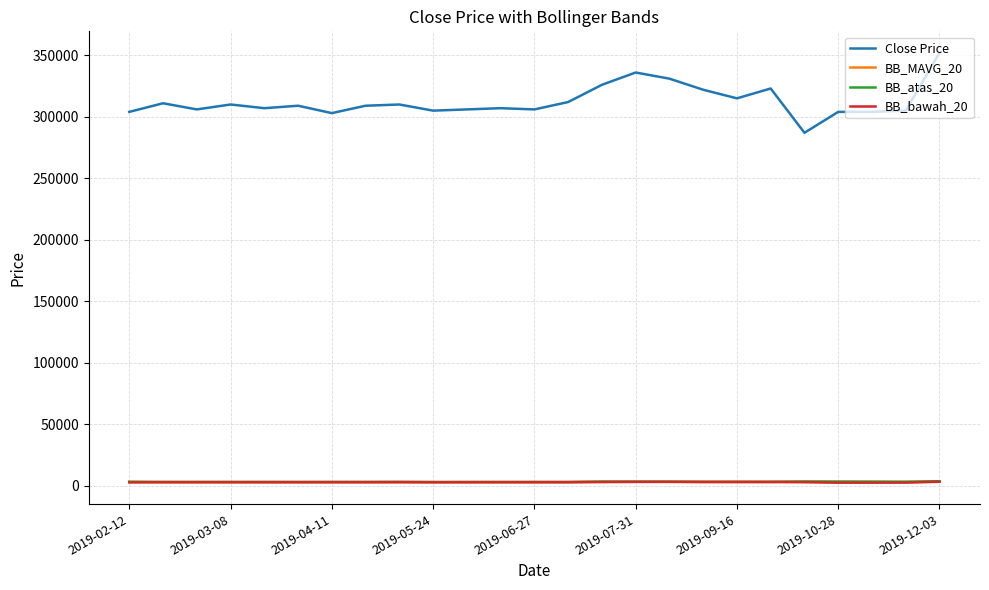

How many lines are shown in the chart?

4